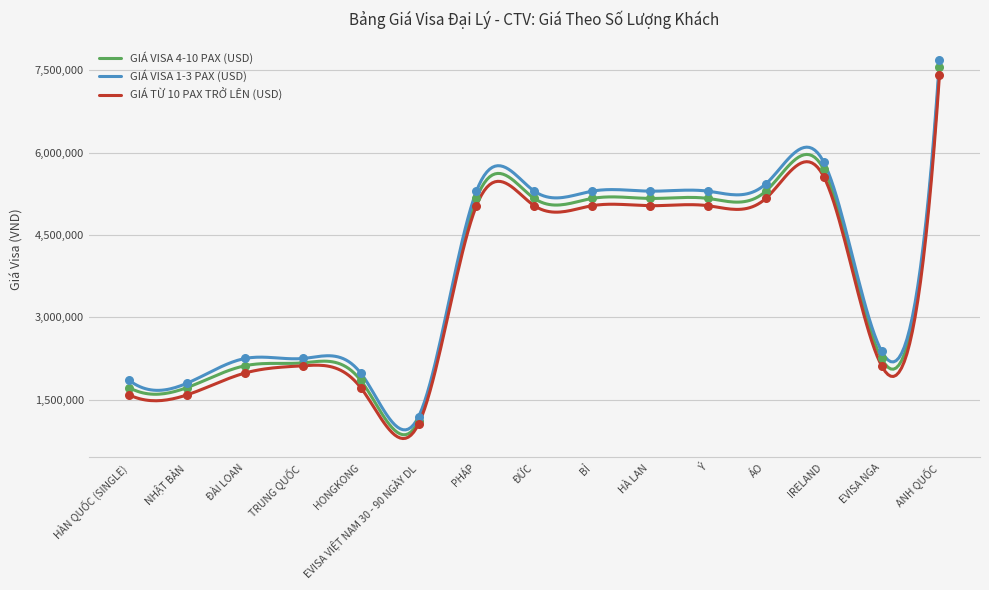

Which series reaches the minimum Y coordinate?

GIÁ TỪ 10 PAX TRỞ LÊN (USD)